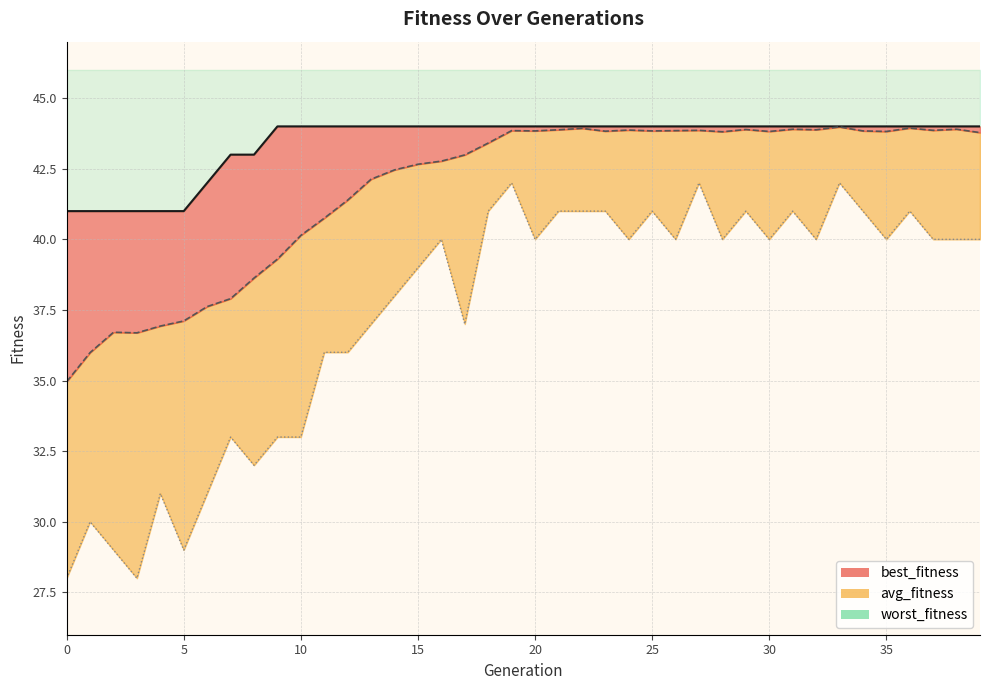

Where does the avg_fitness_line series first go above 43?

18